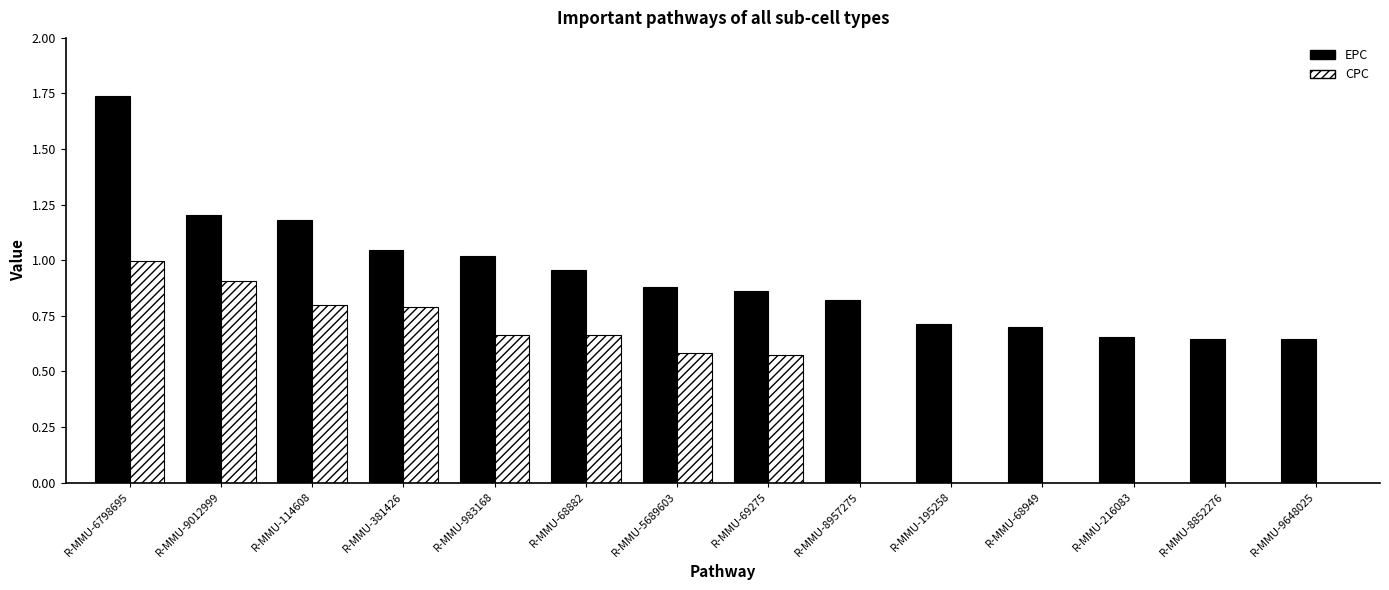

What is the sum of all EPC values?

13.1